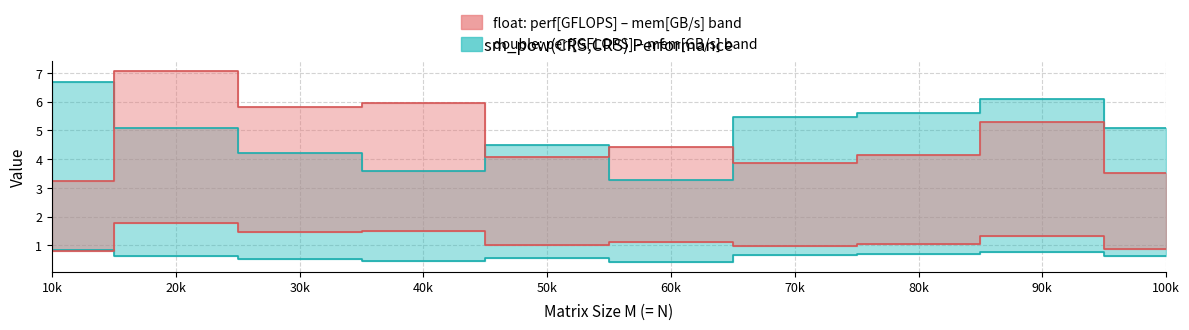

What is the difference between the highest and lowest values at 90k?

5.3